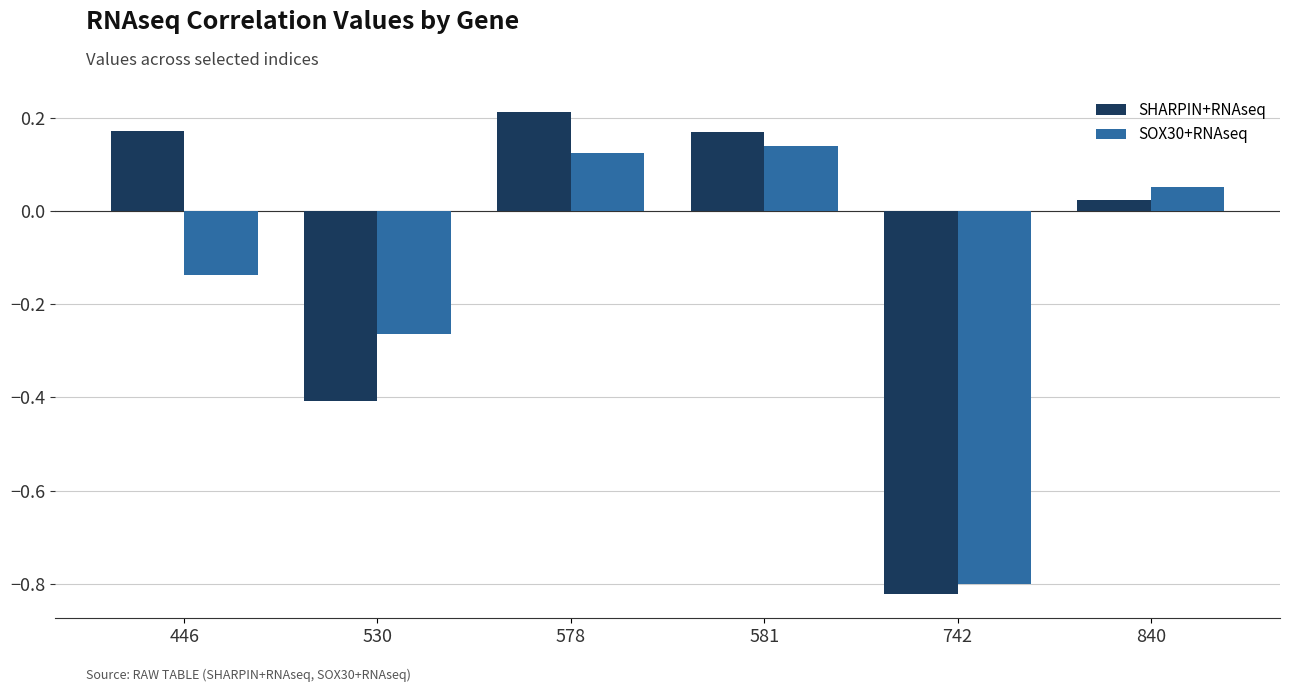

What is the total value across all series at 530?

-0.7